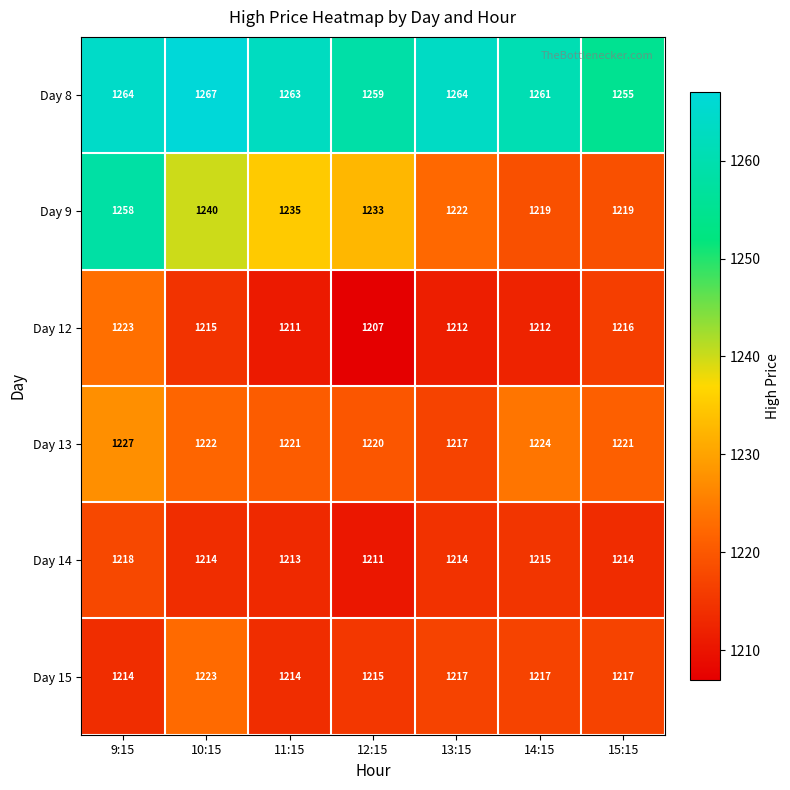

Is the value of Day 13 at 12:15 greater than the value of Day 8 at 12:15?

No